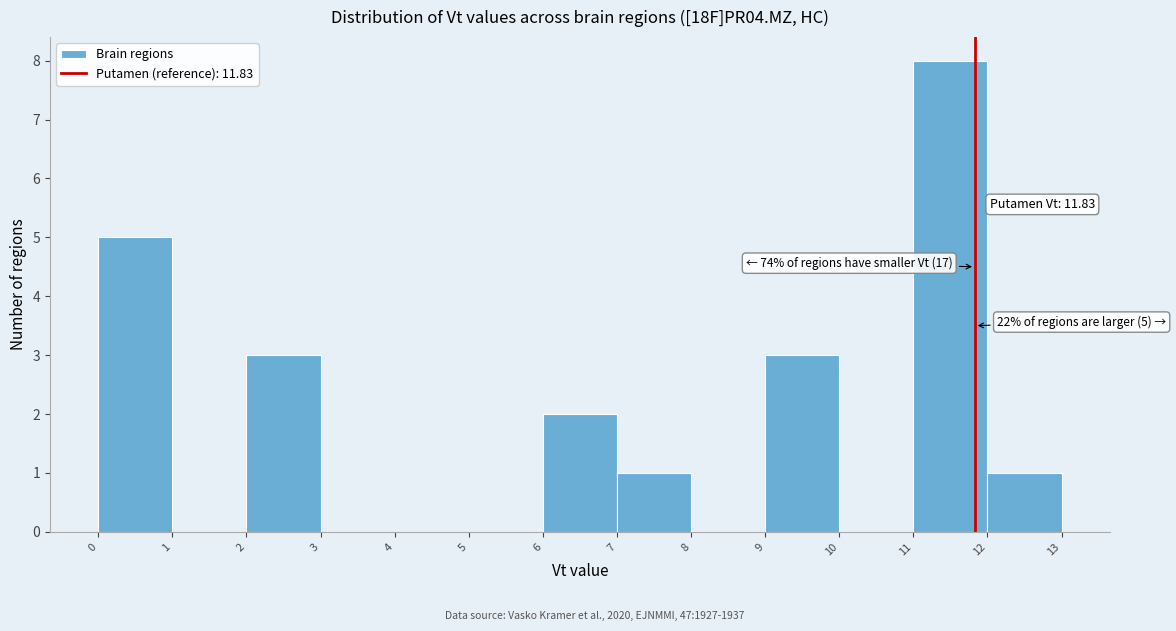

Which range on the x-axis has the tallest bar?

11 to 12